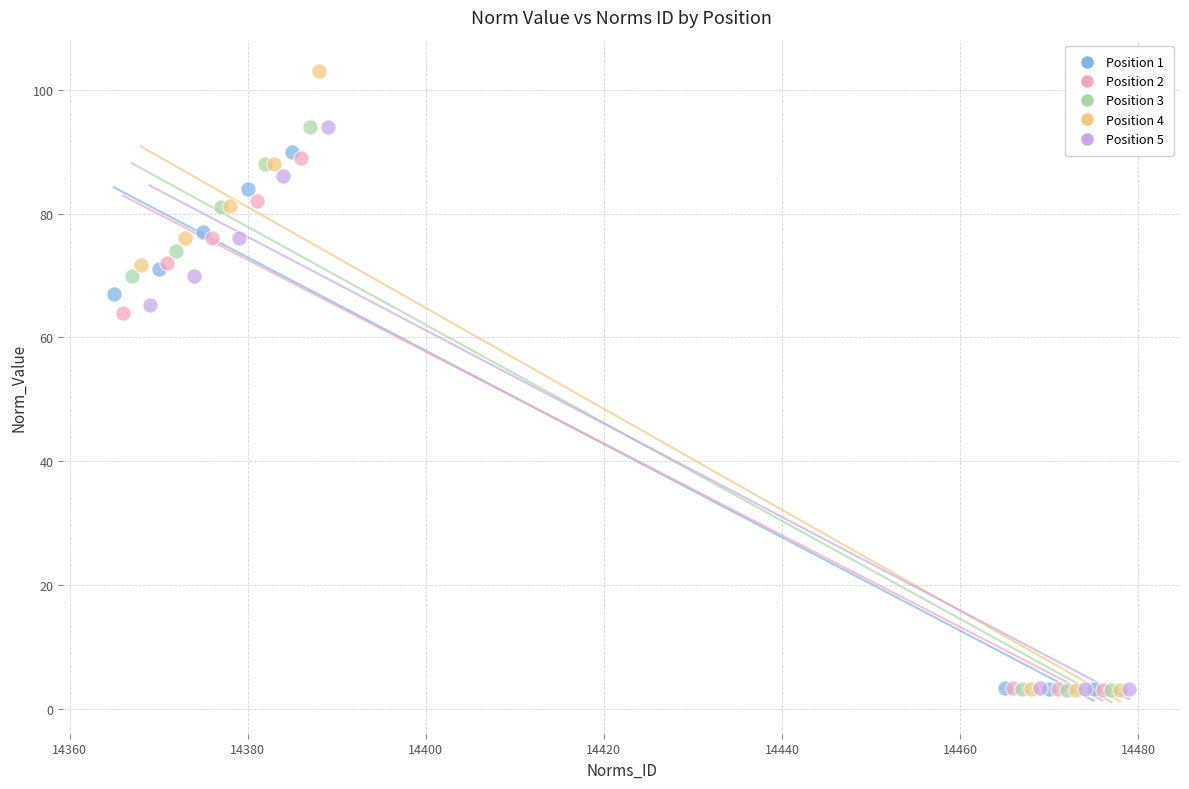

Which series has the largest Y range (max minus min)?

Position 4